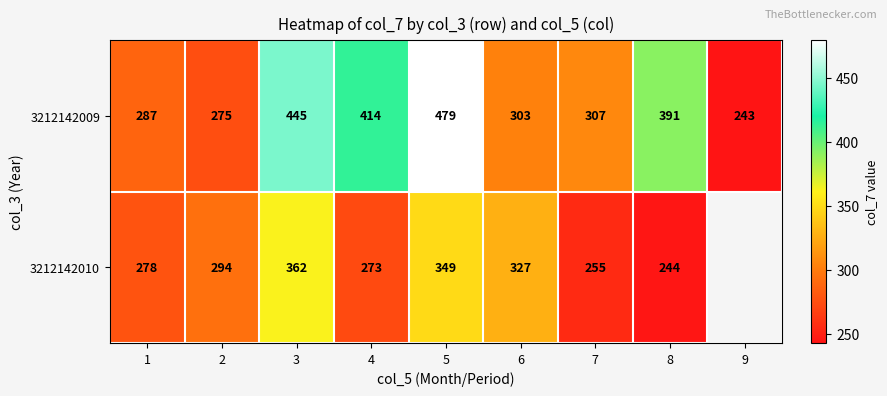

At 1, list the series in order from smallest to largest.

3212142010, 3212142009